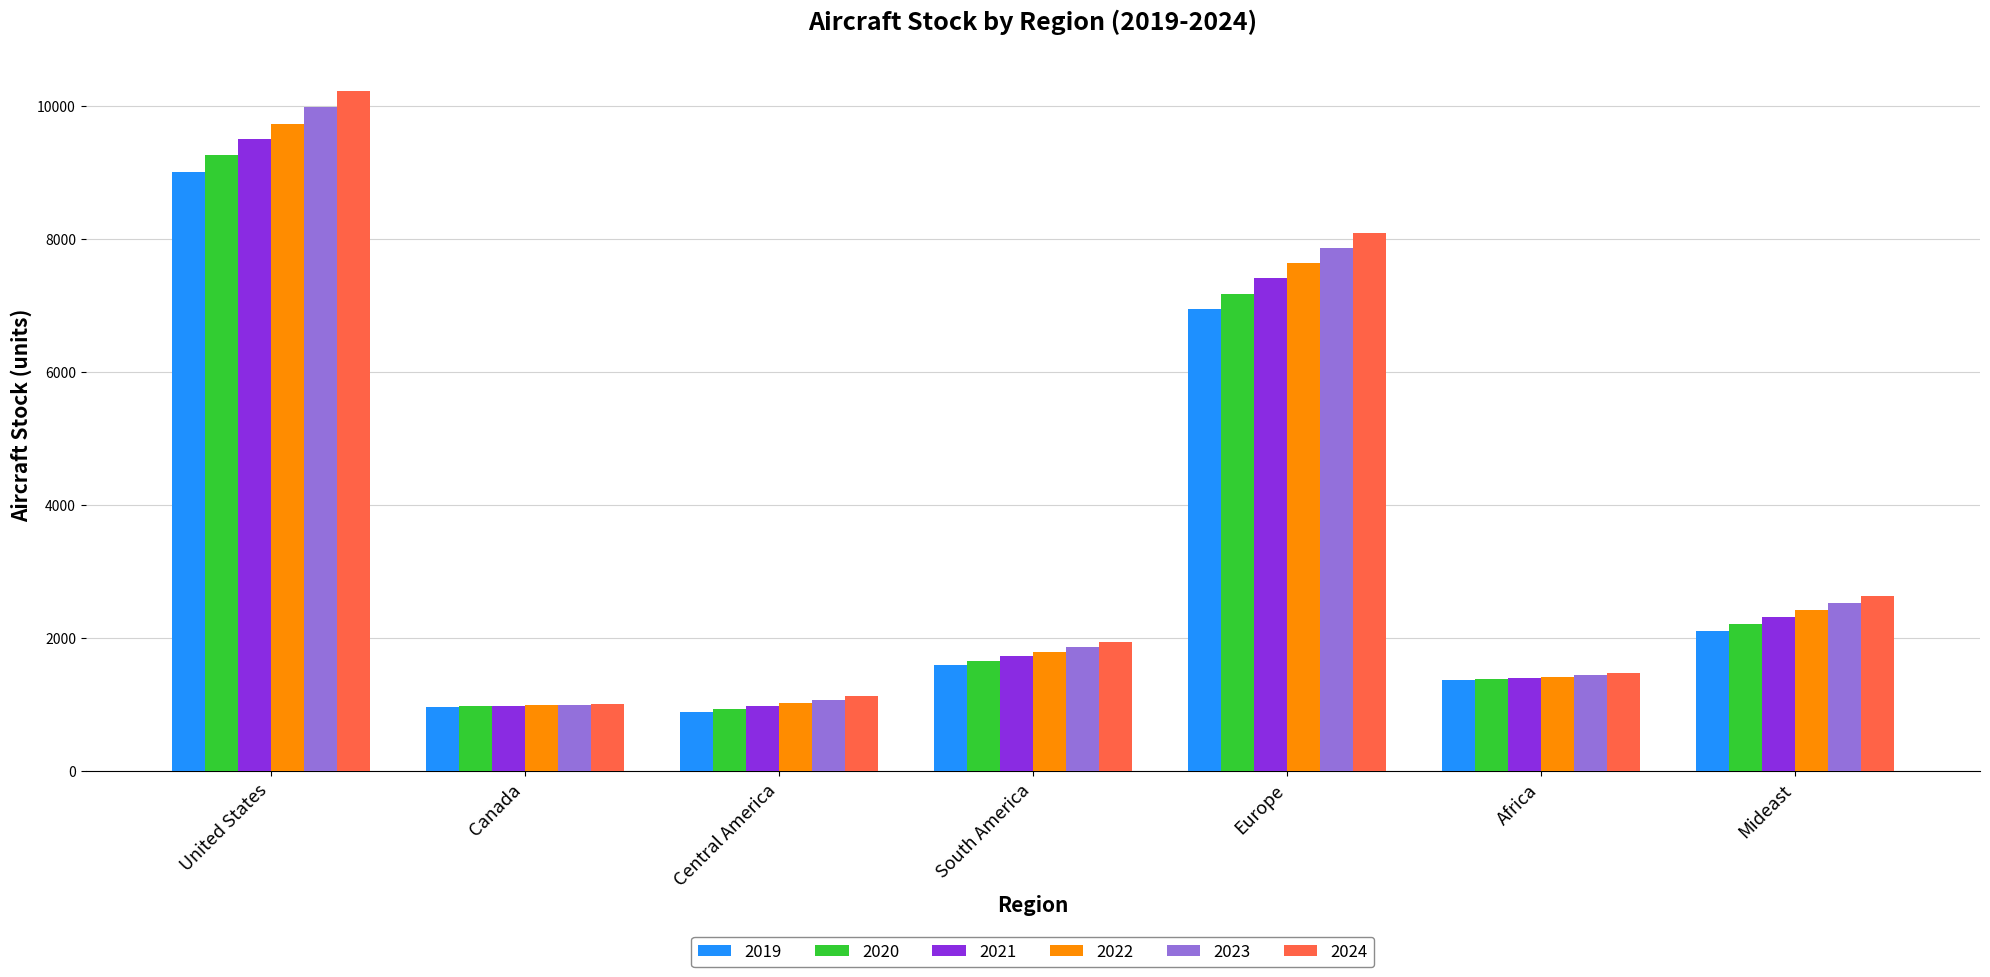

What is the total value across all series at Central America?

6019.8